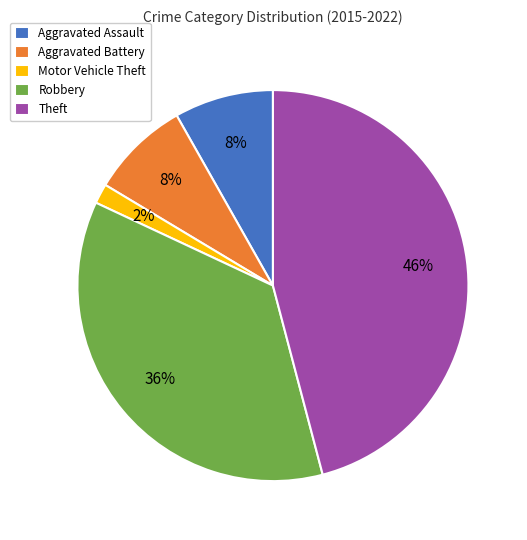

Between Theft and Aggravated Battery, which is larger?

Theft